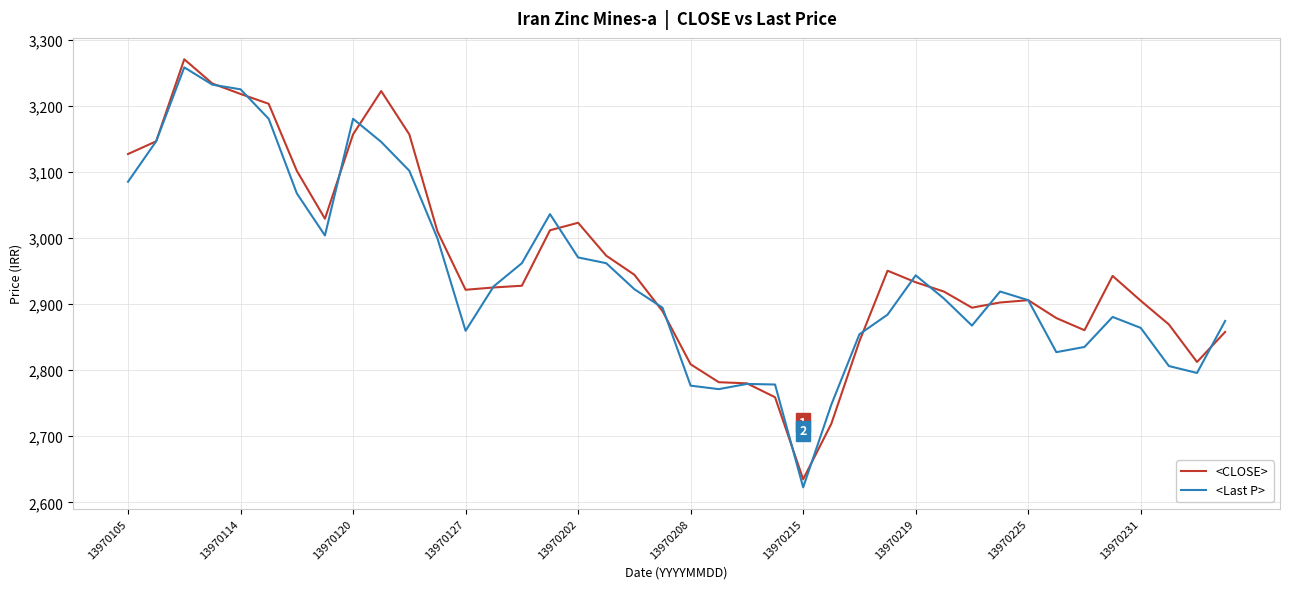

What is the maximum value shown in the chart?

3270.1